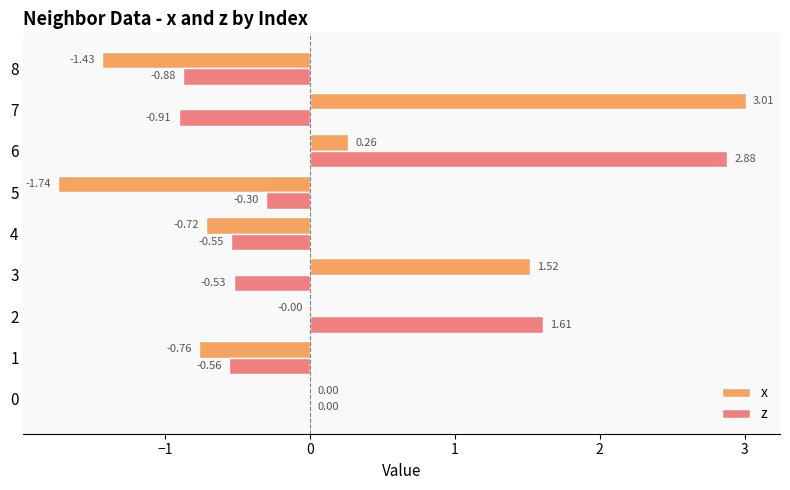

Which series has the largest total across all categories?

z